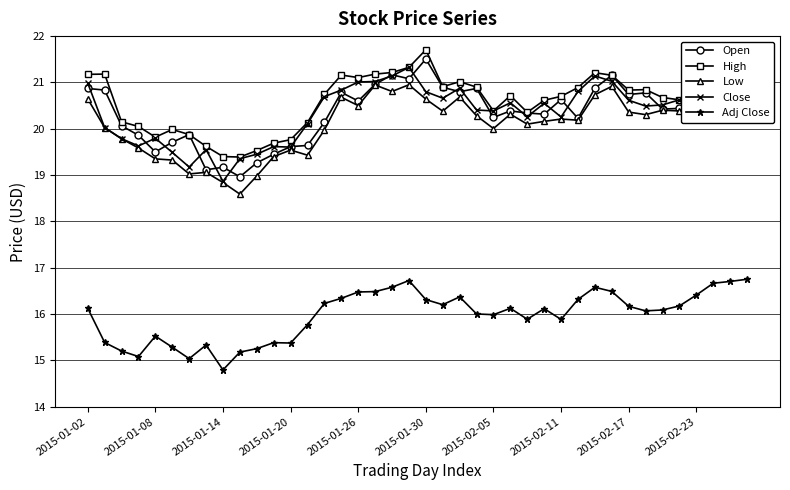

Which series has the largest range (max minus min)?

Low